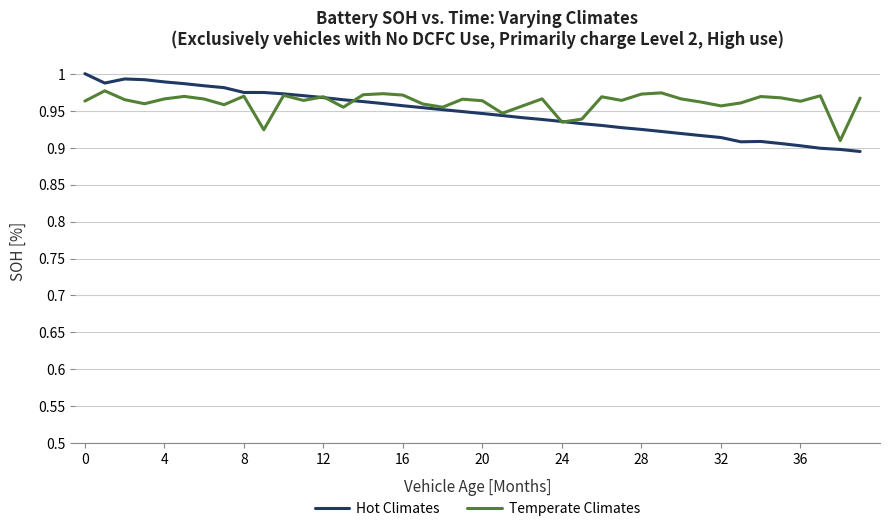

How many Temperate Climates values are between 0 and 1?

40